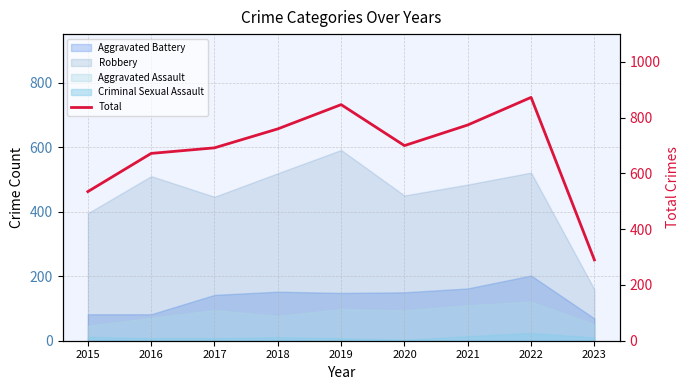

What is the maximum value shown in the chart?

873